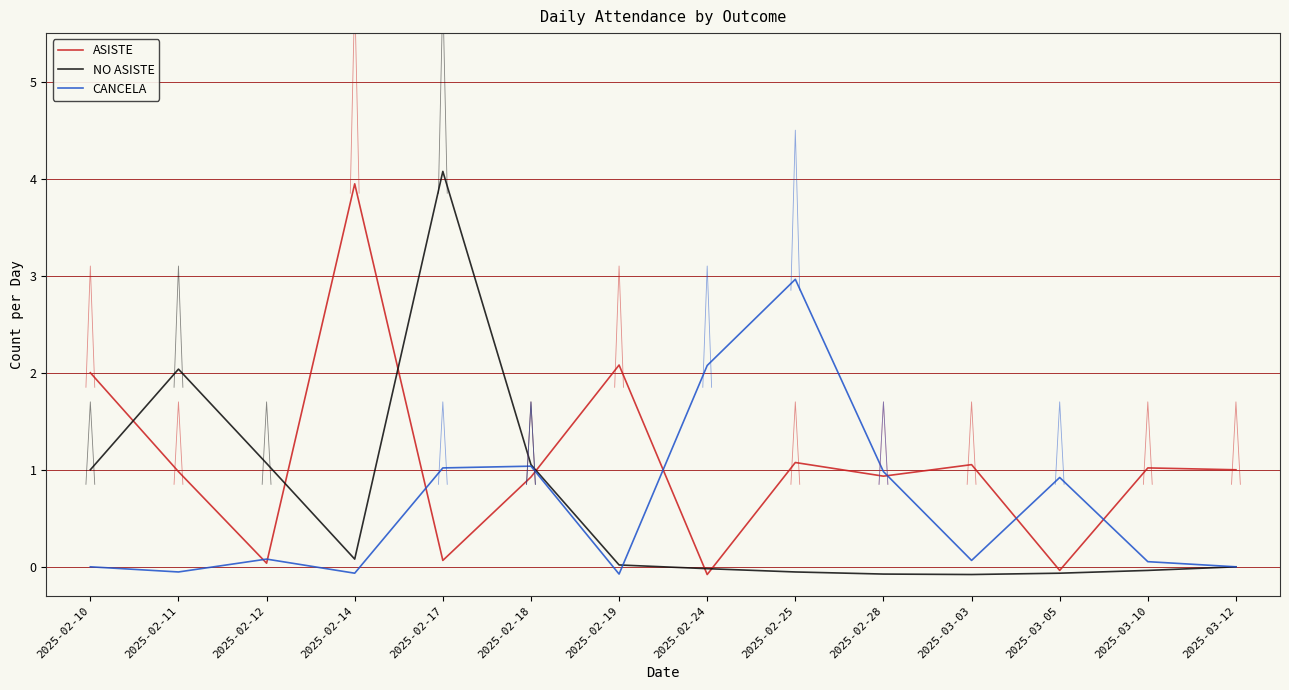

True or false: CANCELA and ASISTE cross at least once.

True